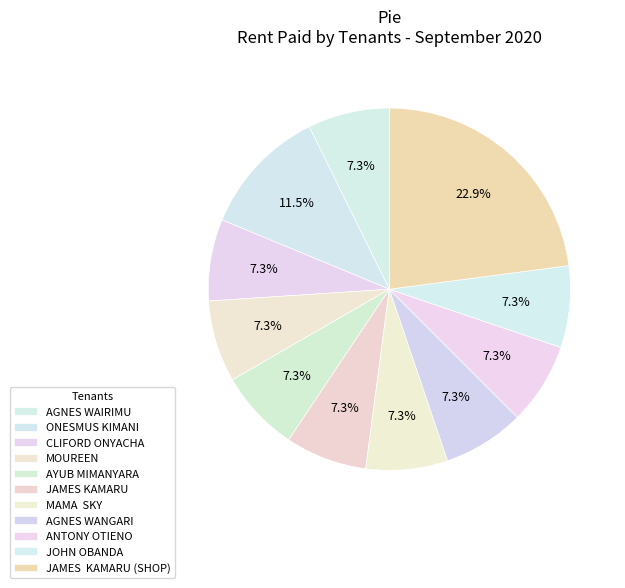

How many slices are in this pie chart?

11